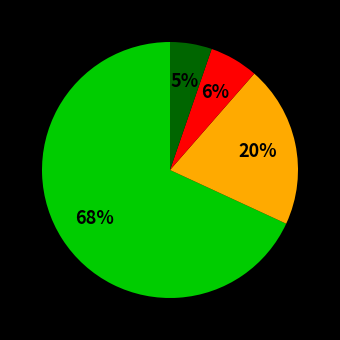

Is there any slice that represents more than half of the pie?

Yes